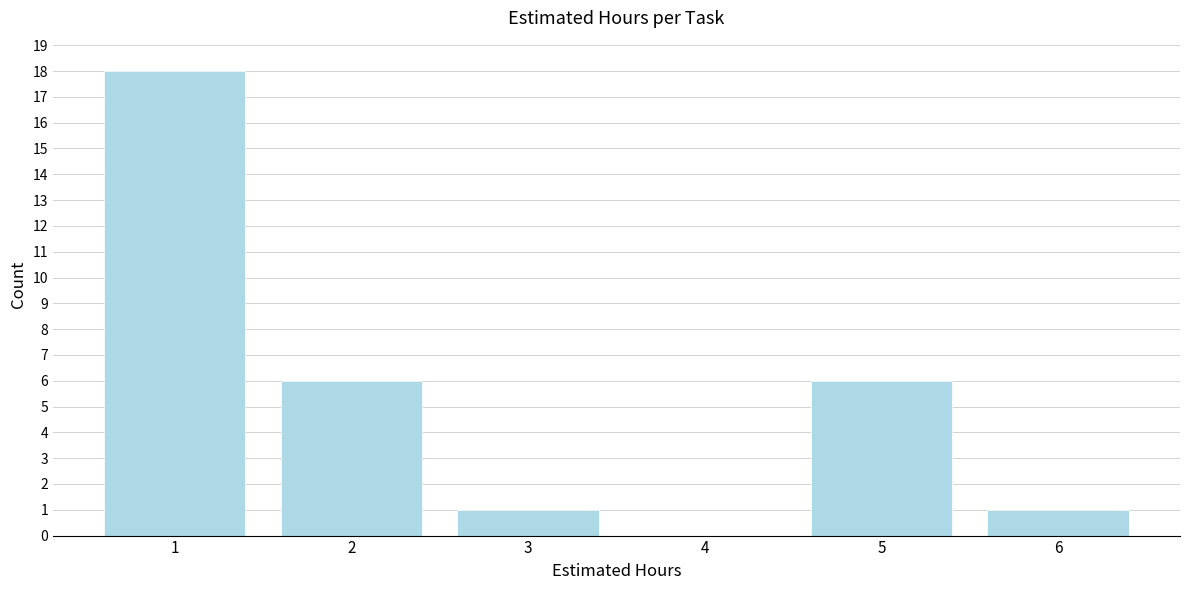

Reading right to left, extract all data points from this chart.

6=1	5=6	4=0	3=1	2=6	1=18